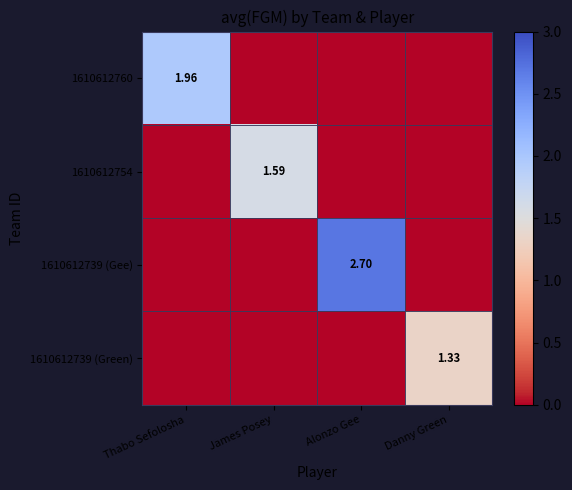

How many data points does each series have?

4